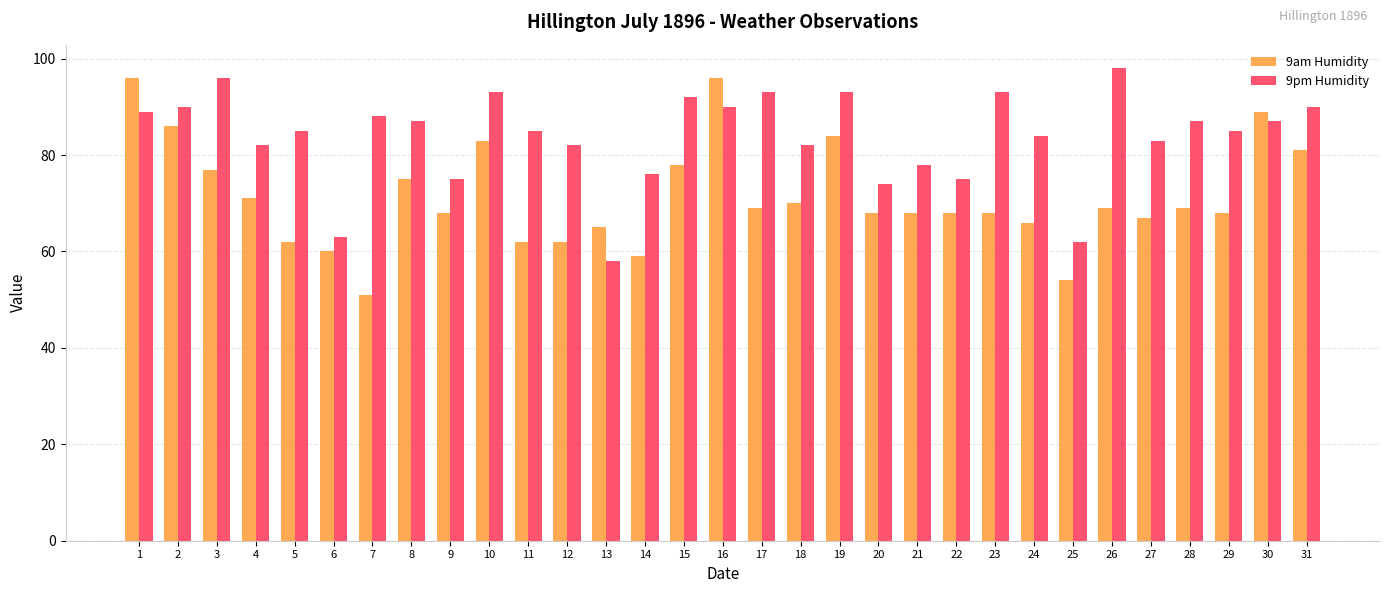

List the series in order of their peak value, highest first.

9pm Humidity, 9am Humidity